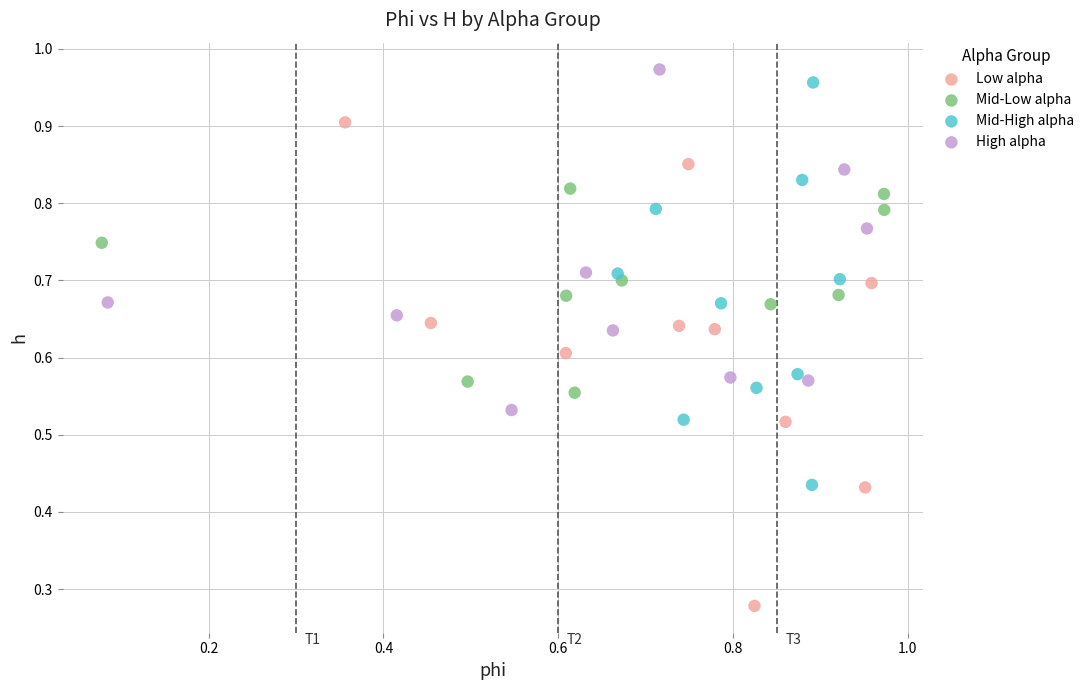

Which series reaches the maximum Y coordinate?

High alpha